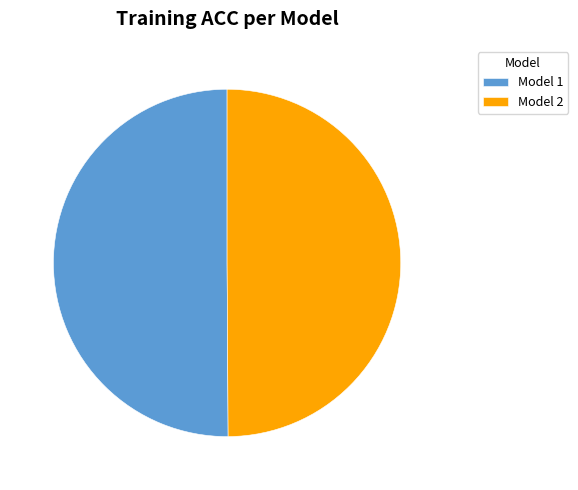

Approximately how many times larger is the value at Model 1 compared to Model 2?

1.0